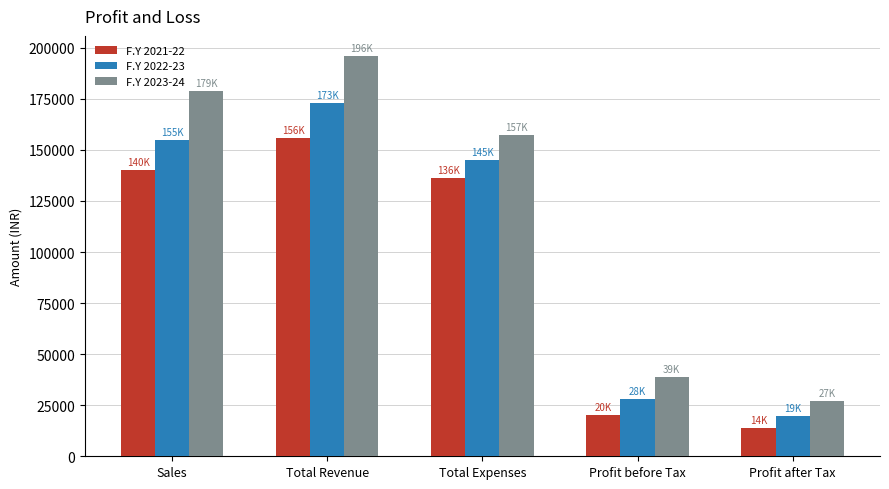

Which series has the largest range (max minus min)?

F.Y 2023-24